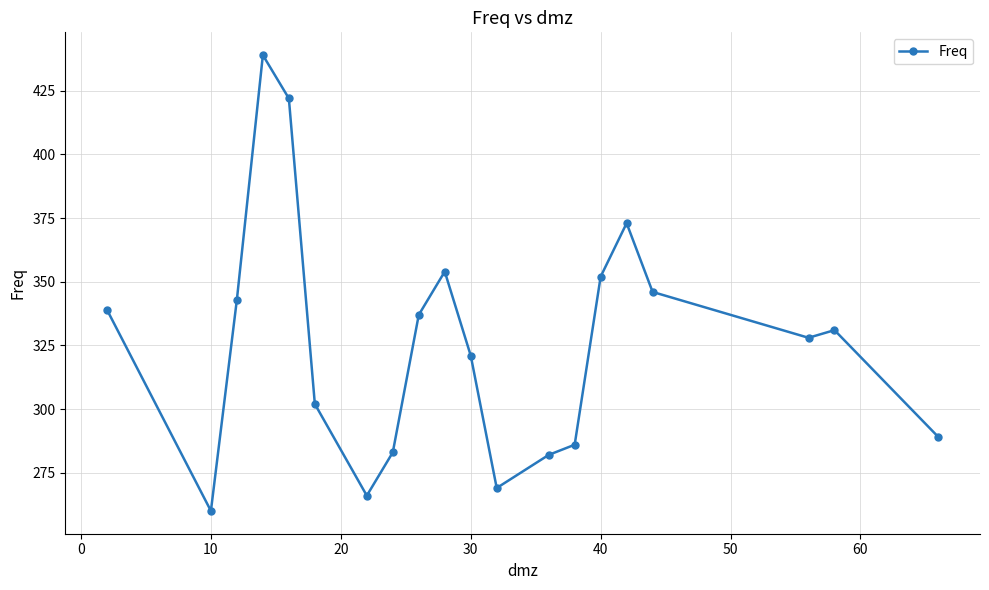

What is the value of the 18th point from the left?

328